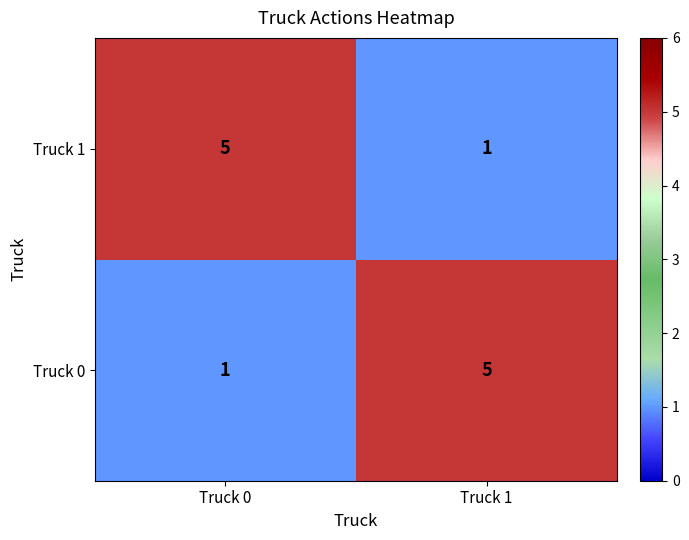

Rank the series at Truck 1 from lowest to highest value.

Truck 1, Truck 0